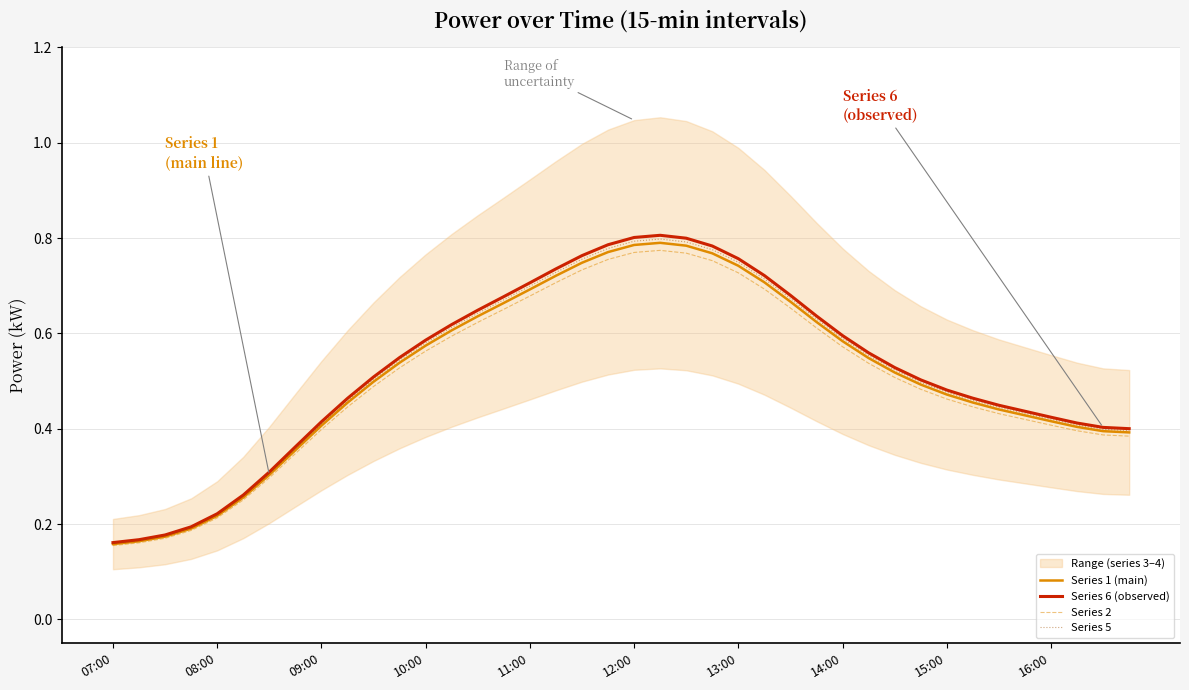

The Series 5 series shows 0.7 at 35. True or false?

False